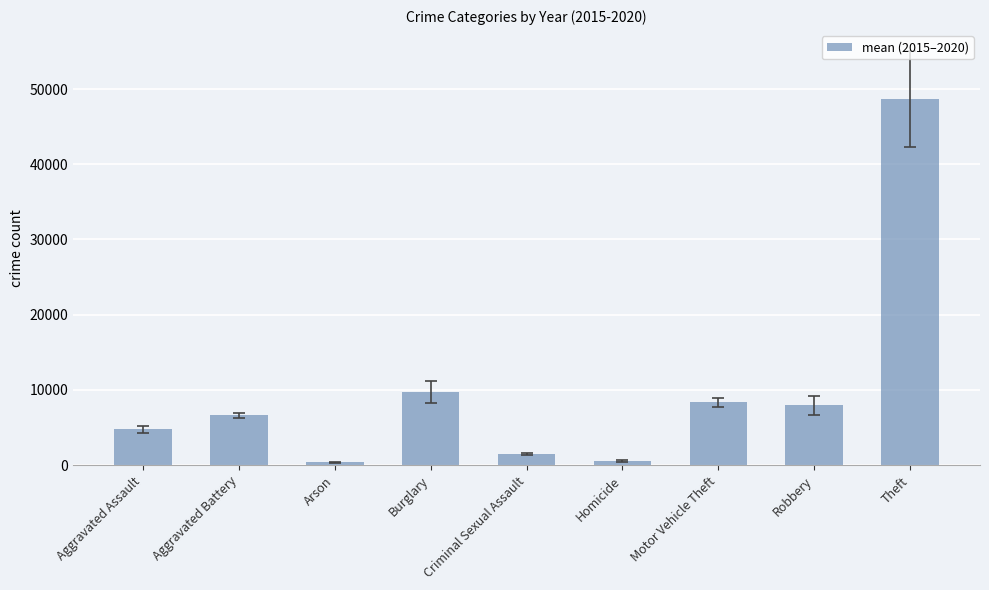

What position from the left is Robbery?

8